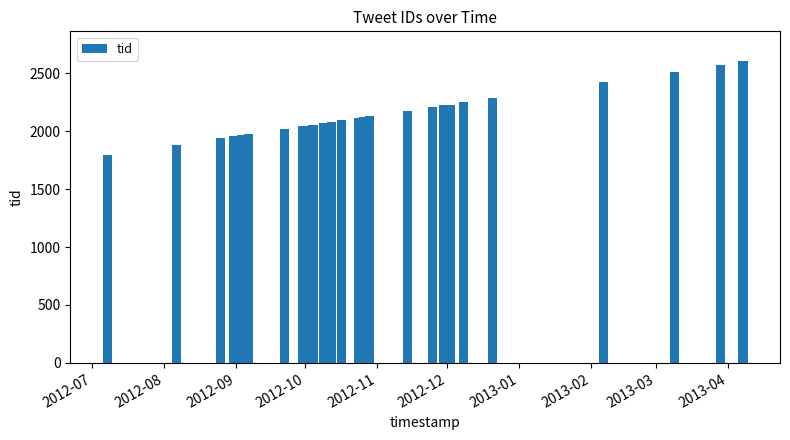

What is the greatest value displayed?

2600.0